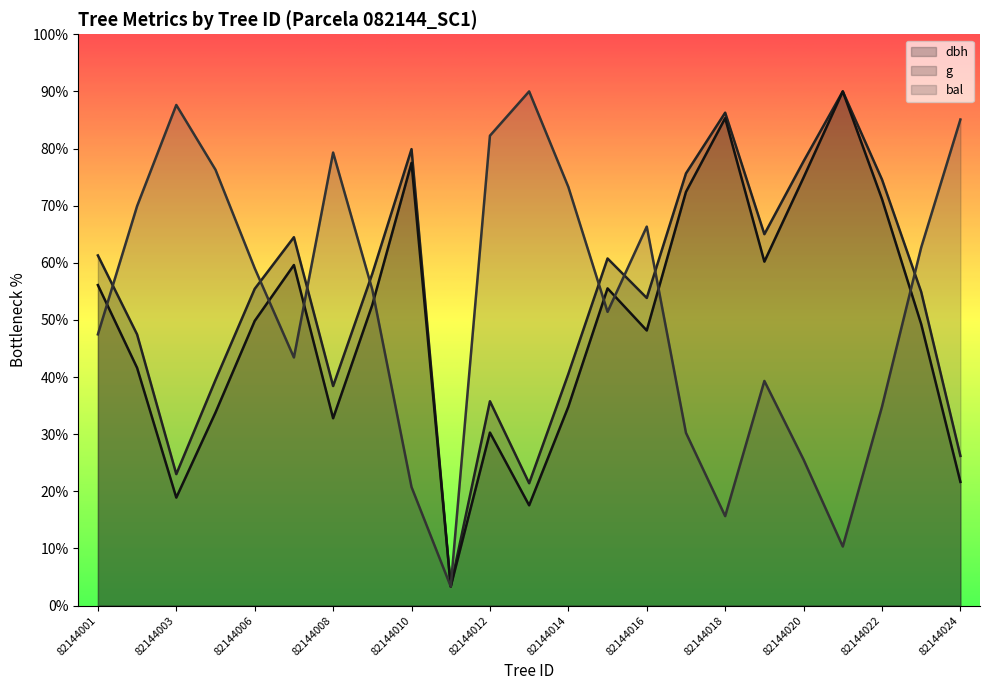

What is the maximum value for bal?

270.0